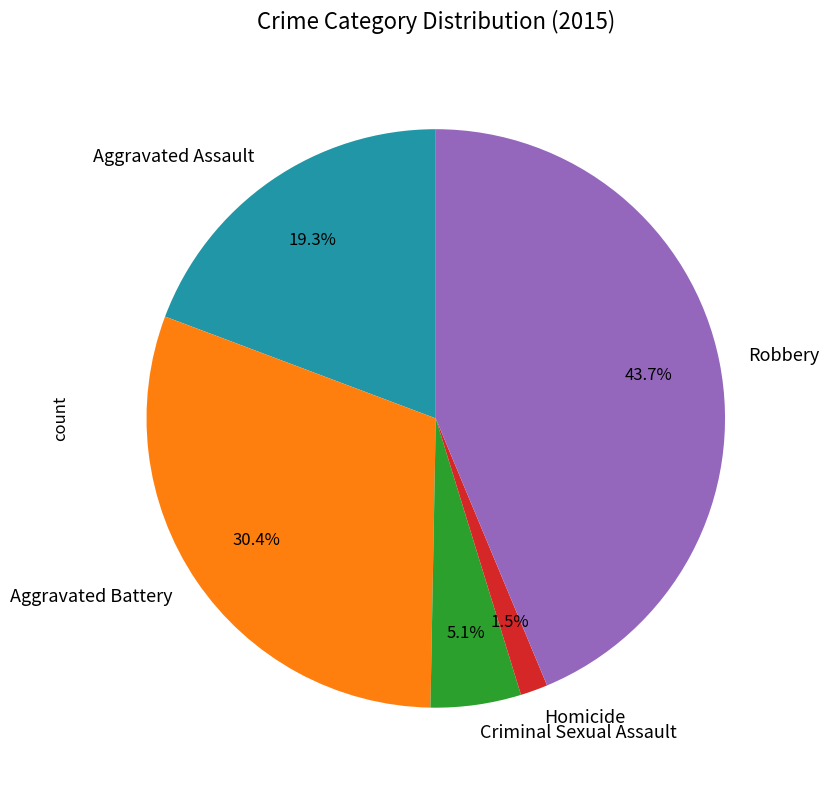

Which category has the smallest portion of the pie?

Homicide